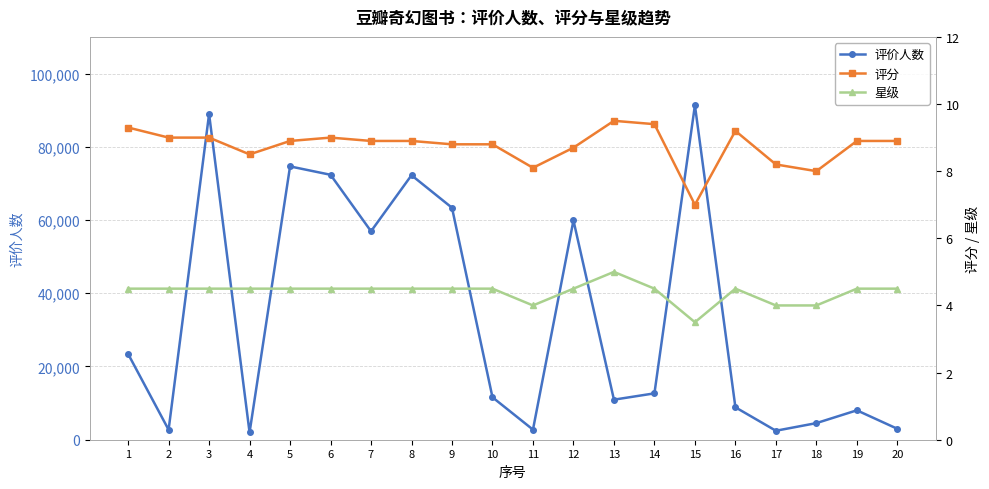

True or false: 评价人数 and 评分 intersect in this chart.

False